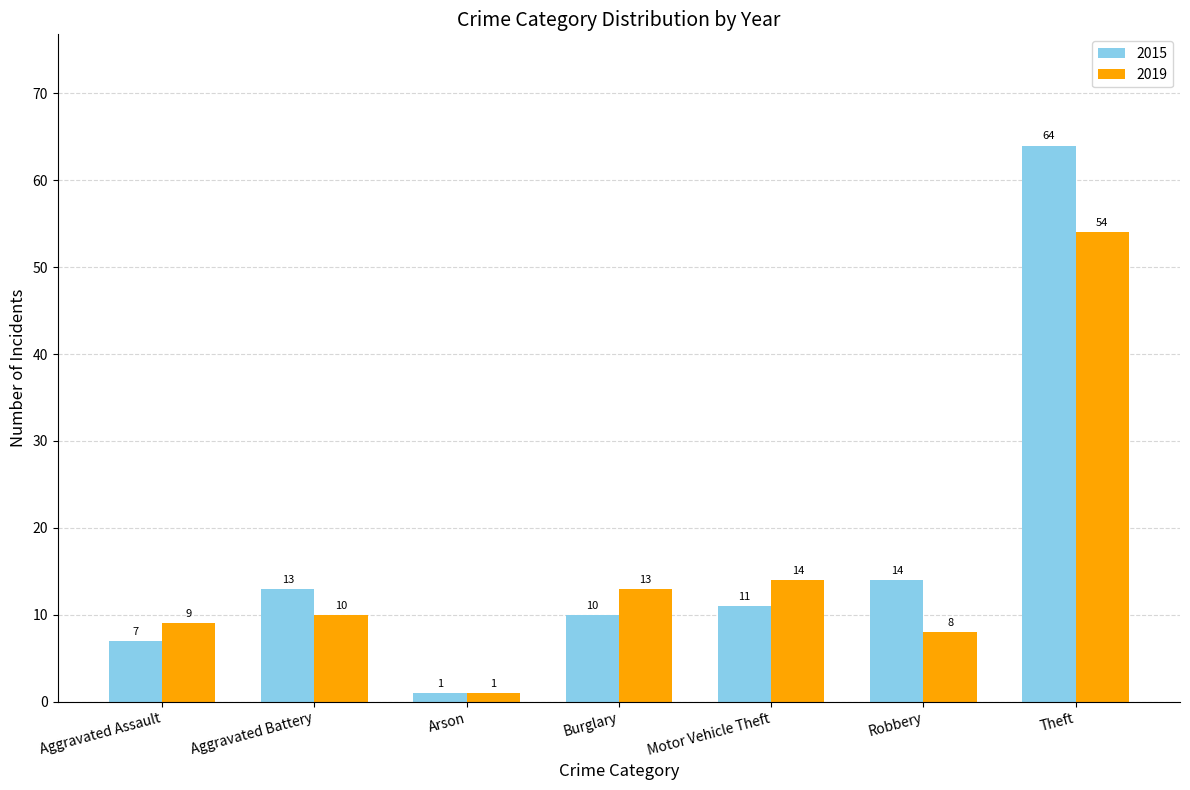

Is it true that 2019 equals 54 at Theft?

True